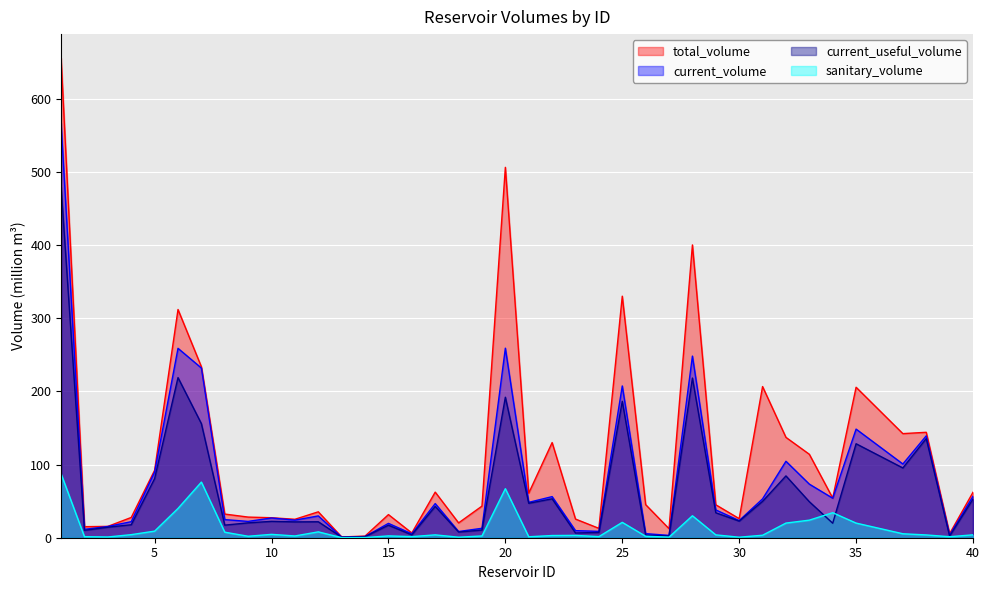

True or false: current_useful_volume and total_volume cross at least once.

False